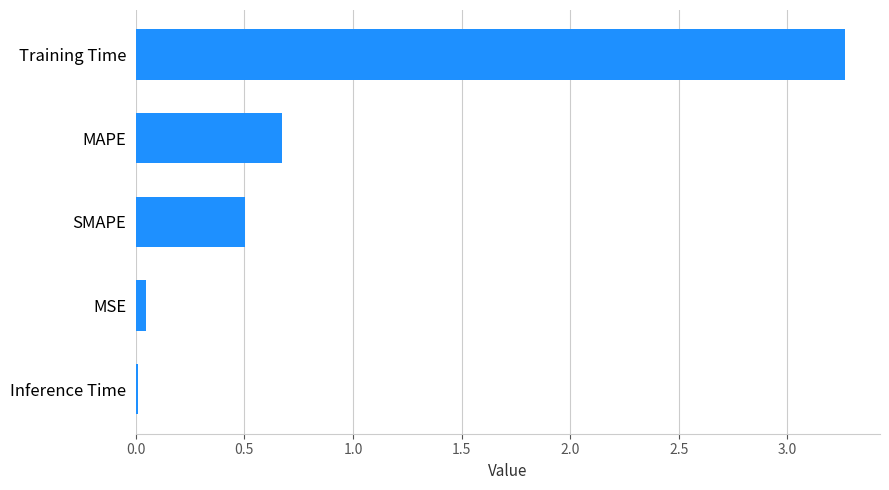

Which has a higher value, Training Time or Inference Time?

Training Time